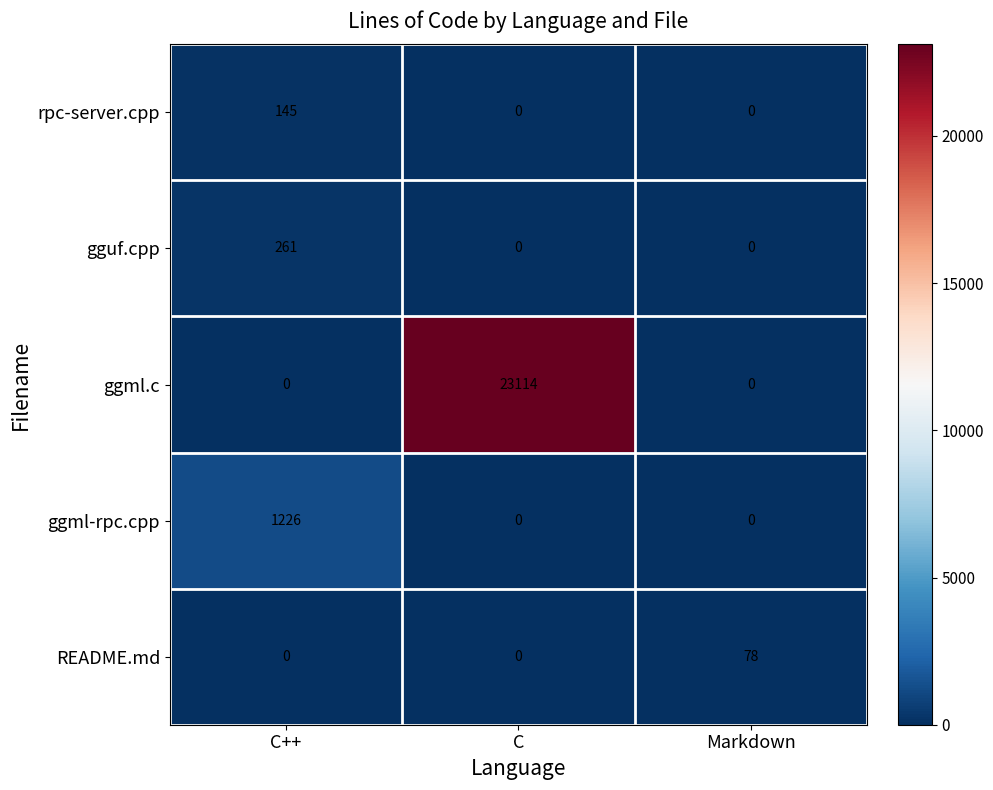

What is the spread (max minus min) of values at C++?

1226